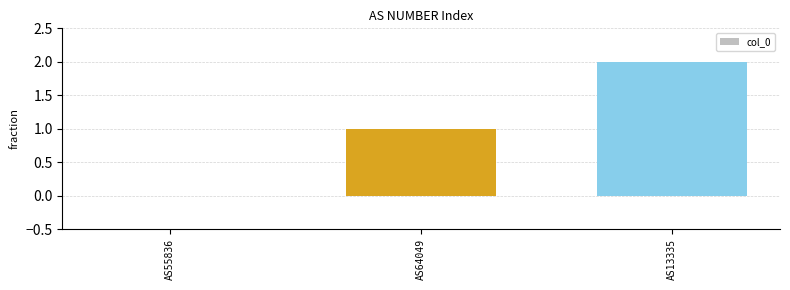

True or false: the data shows 0 at AS64049.

False